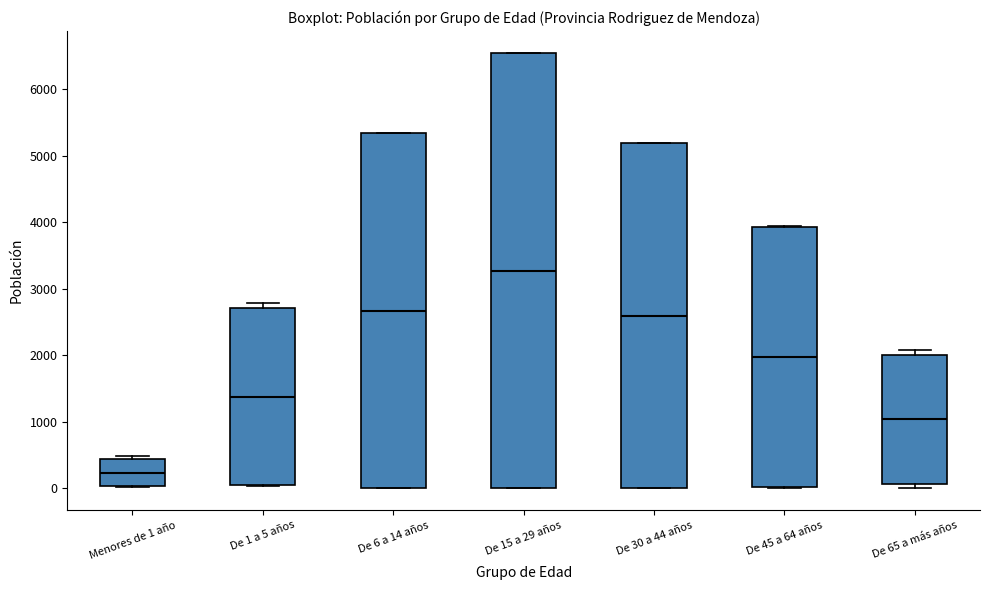

Where is the upper edge of the box for De 45 a 64 años on the y-axis? The values are not printed on the chart, so give them approximately, as read against the axis.

3900